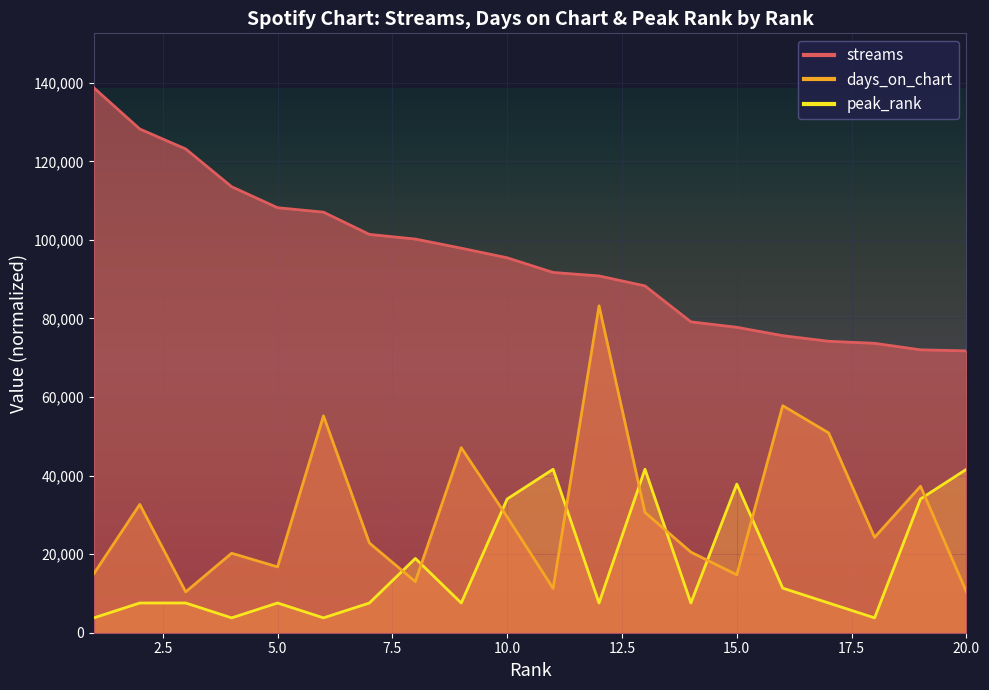

What are all the series names shown in the legend?

streams, days_on_chart, peak_rank